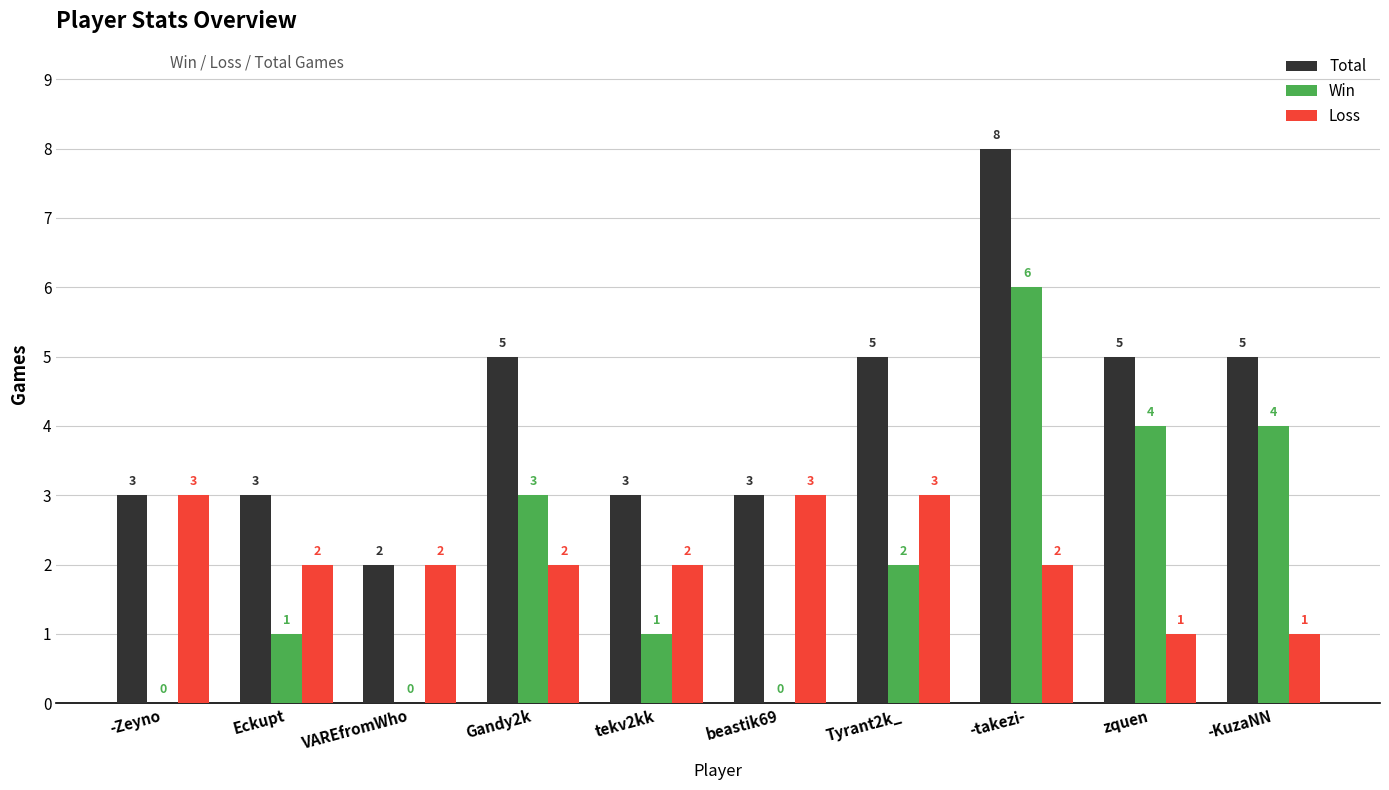

How many data points does each series have?

10